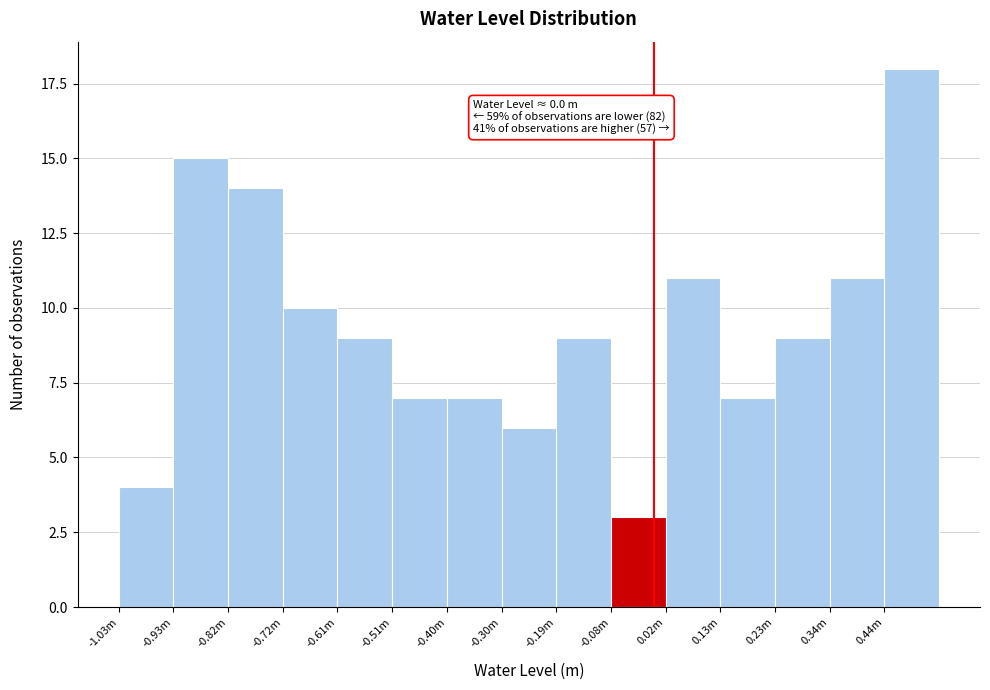

Reading left to right, list all the values displayed in this chart.

4	15	14	10	9	7	7	6	9	3	11	7	9	11	18